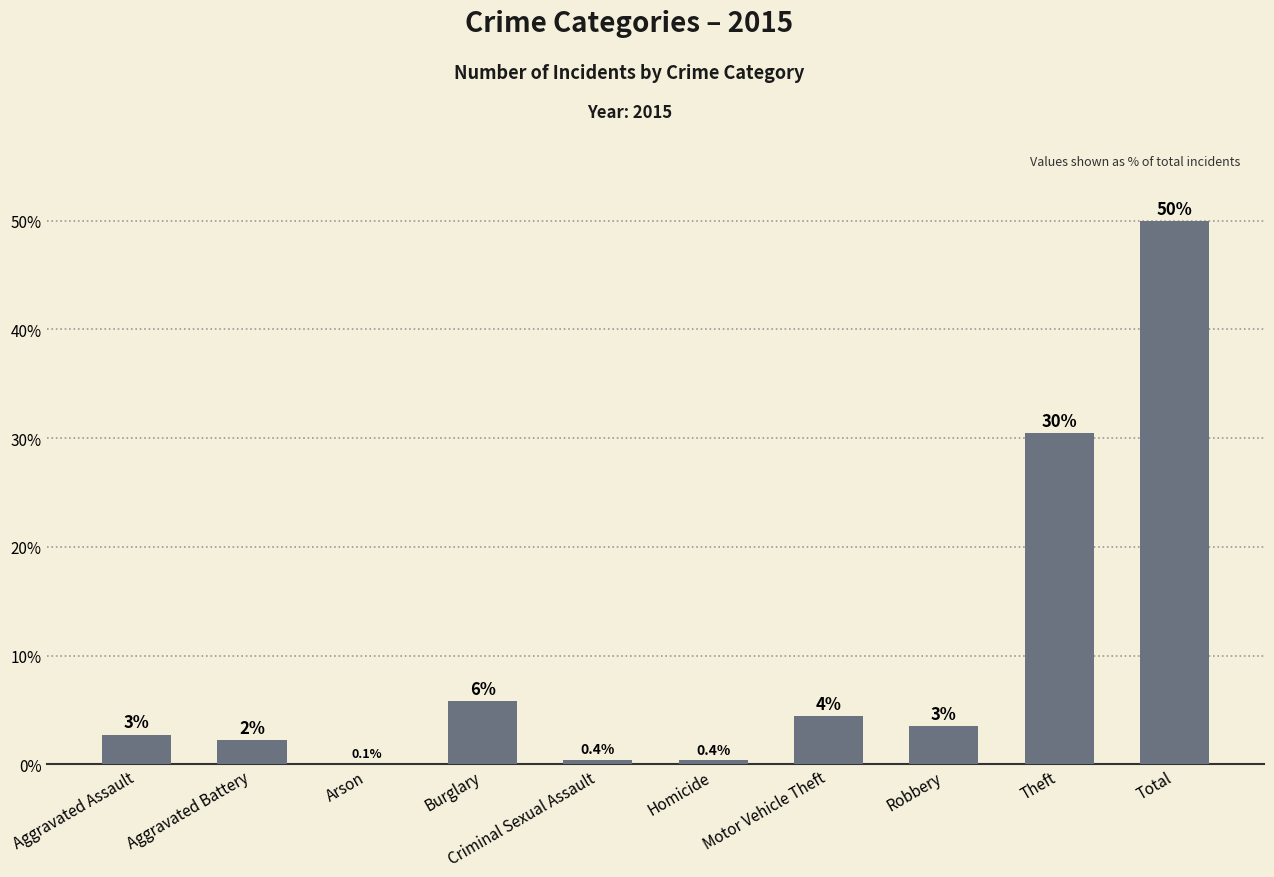

Which label corresponds to the smallest value in the chart?

Arson